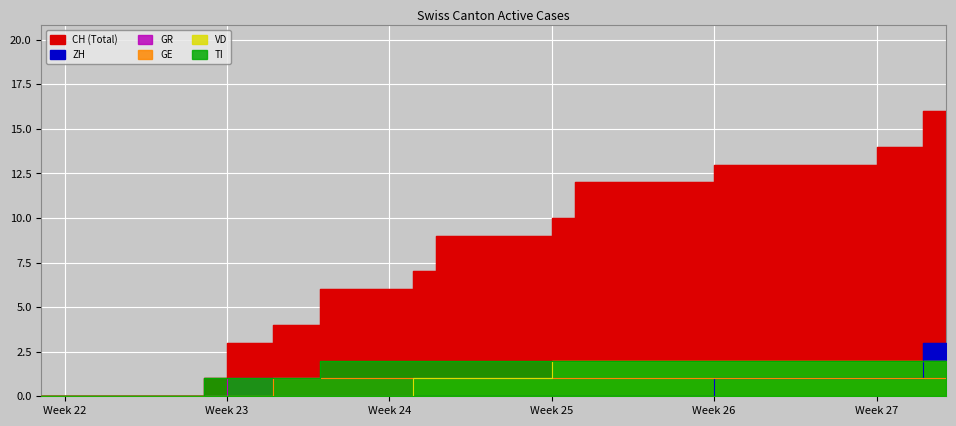

Which series has the largest range (max minus min)?

CH